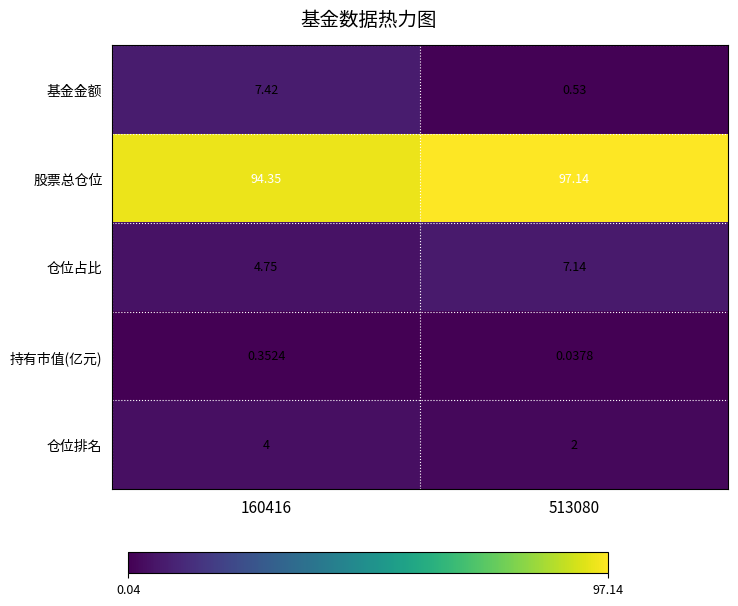

Rank the series by their maximum value, from lowest to highest.

持有市值(亿元), 仓位排名, 仓位占比, 基金金额, 股票总仓位